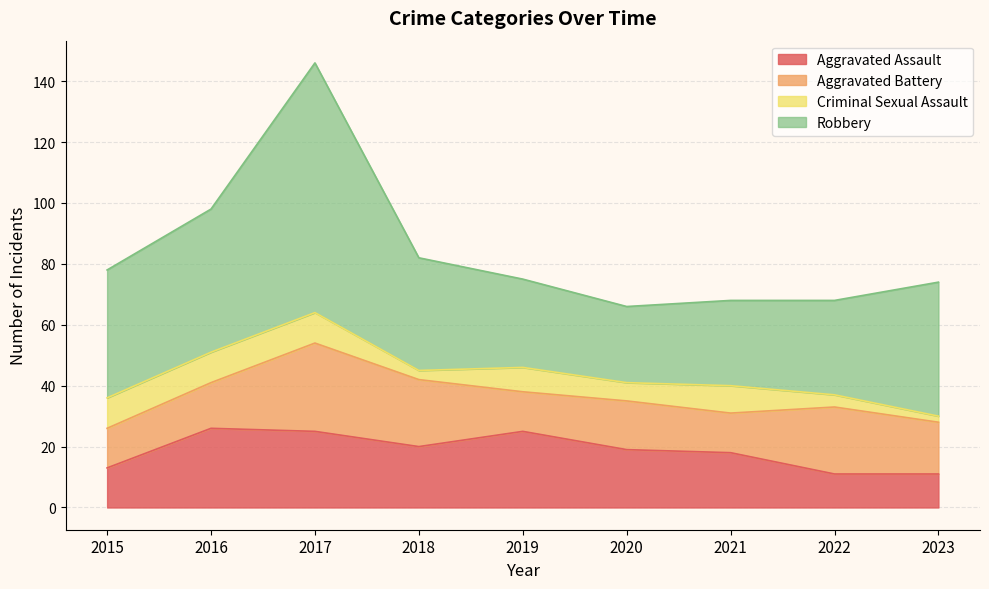

What is the total value across all series at 2021?

68